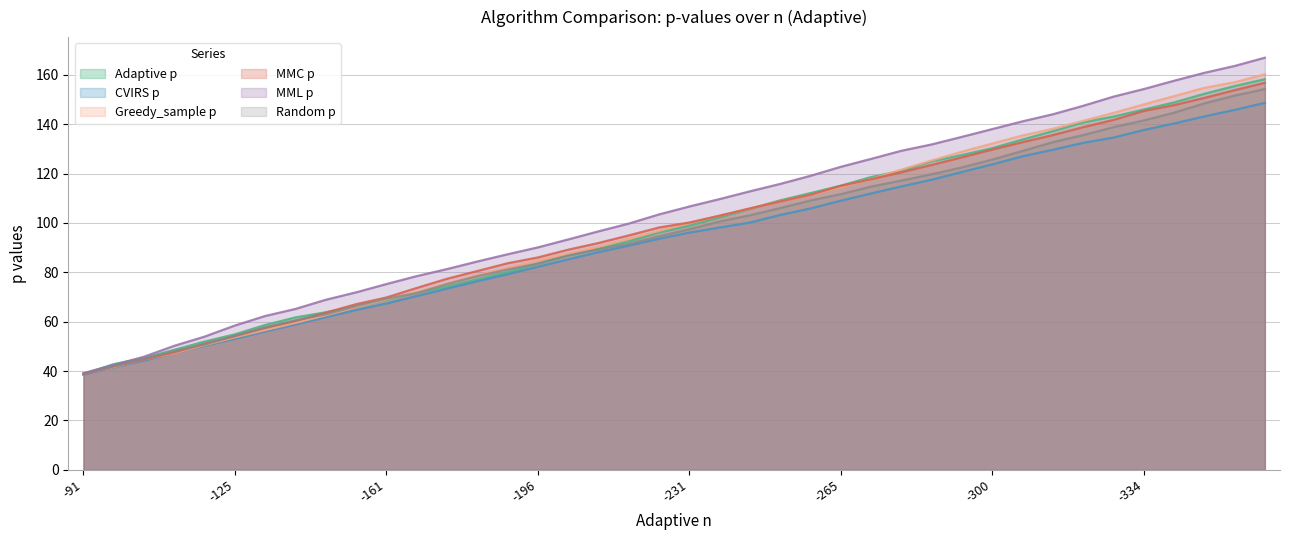

Rank the series at 23 from lowest to highest value.

CVIRS p, Random p, Greedy_sample p, MMC p, Adaptive p, MML p